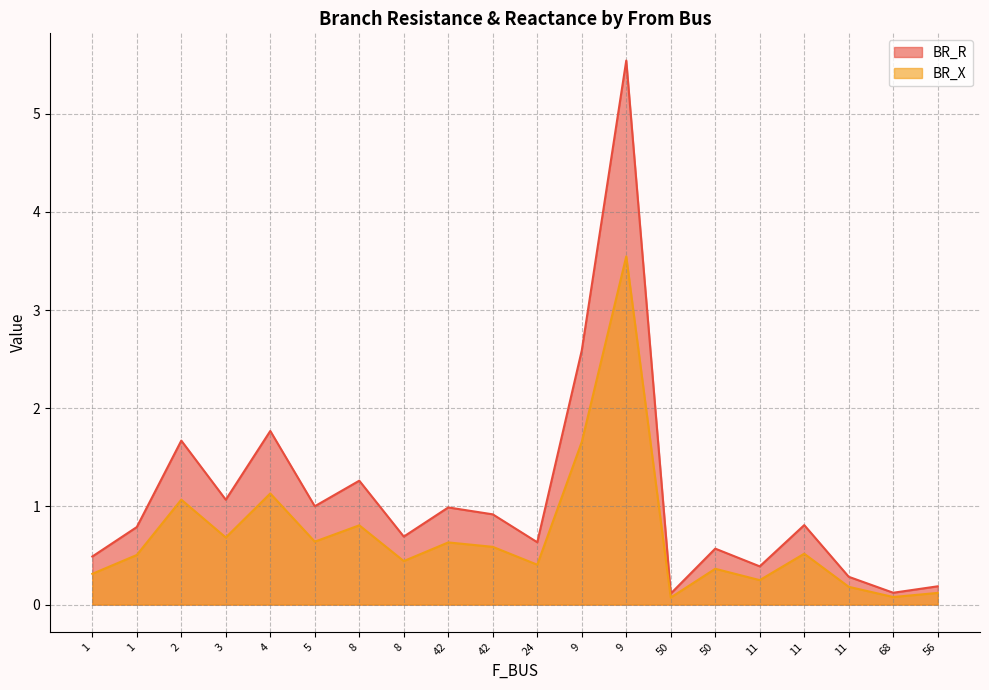

Does the chart have visible grid lines?

Yes